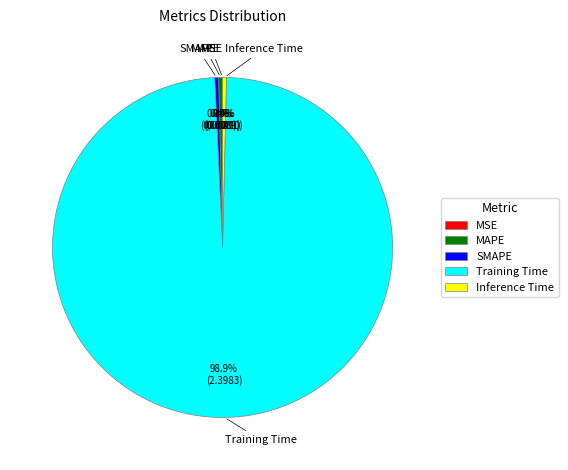

Which category has the biggest portion of the pie?

Training Time